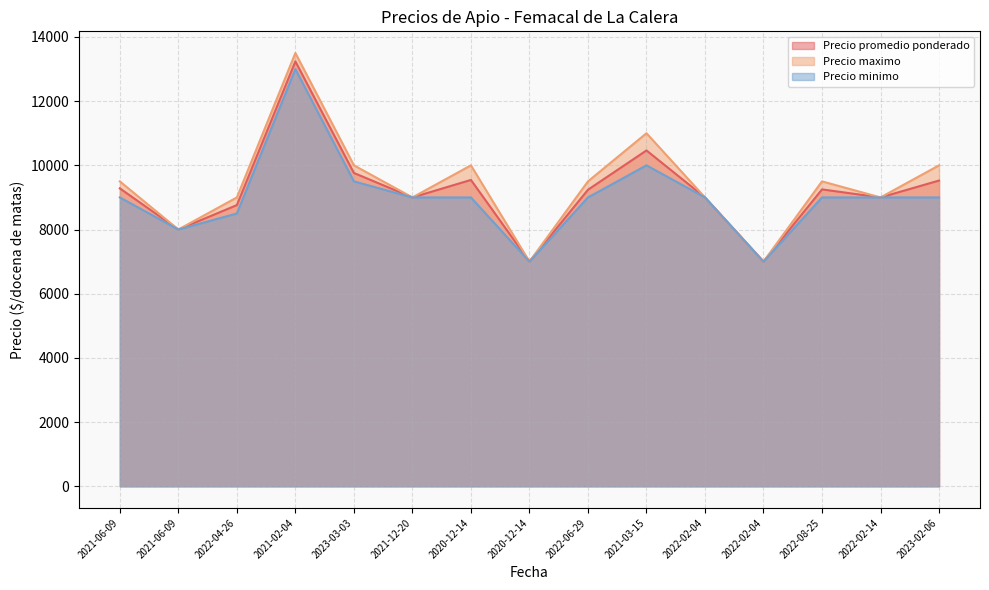

Which series has the largest range (max minus min)?

Precio maximo